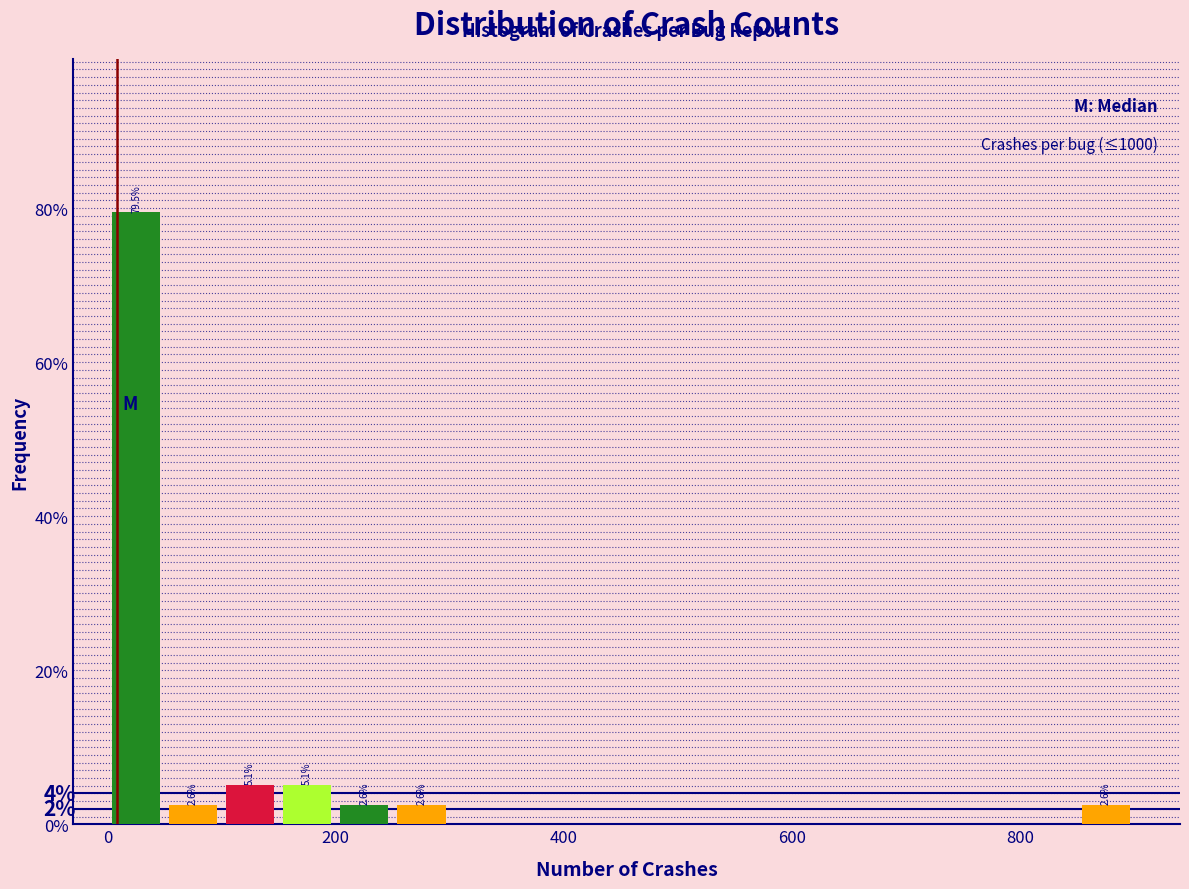

Read against the x-axis, roughly where is the centre of the tallest bar?

20